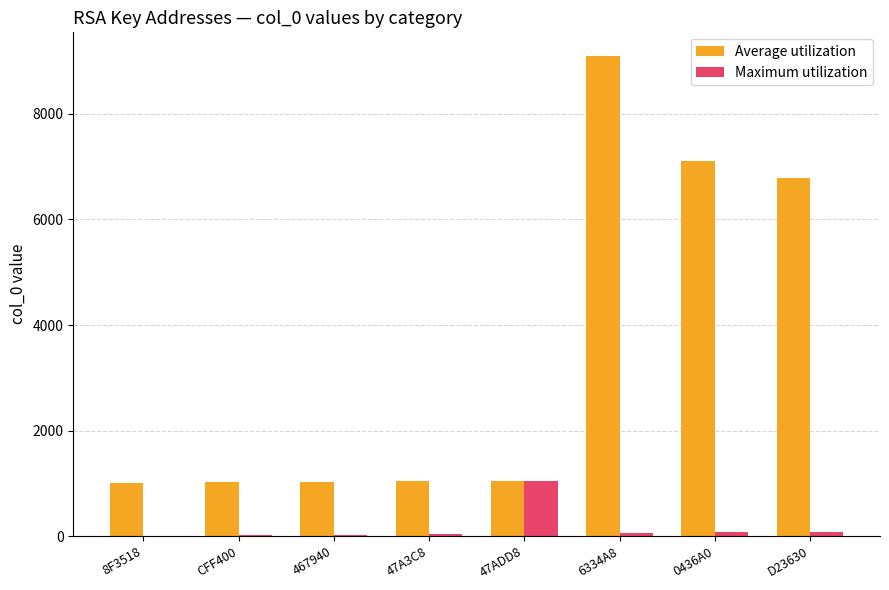

Which series has the largest total across all categories?

Average utilization